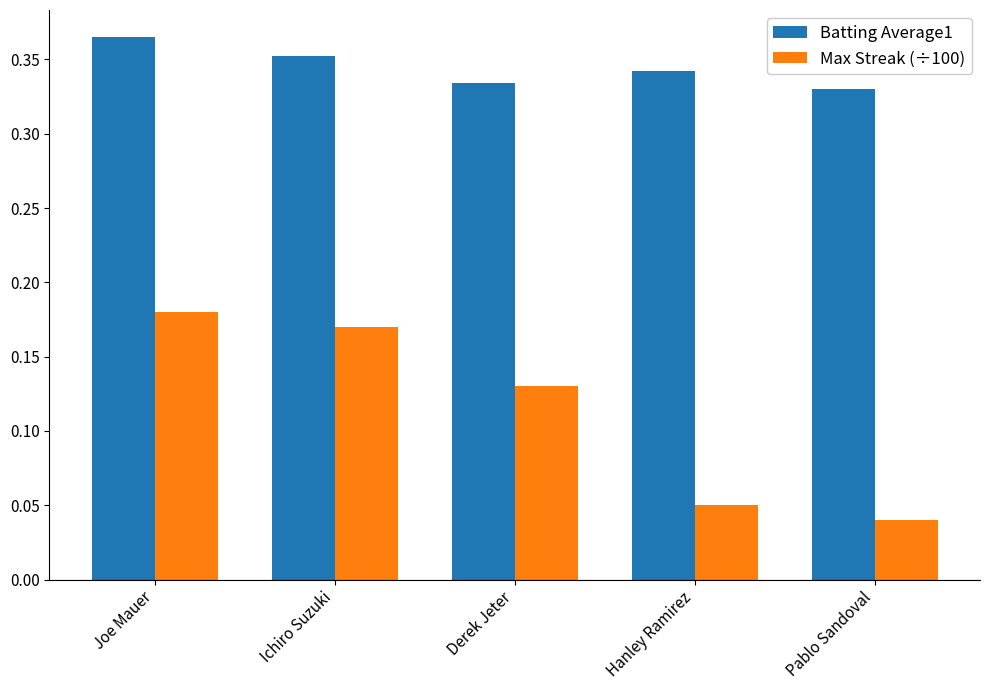

What is the label of the 1st bar from the left?

Joe Mauer